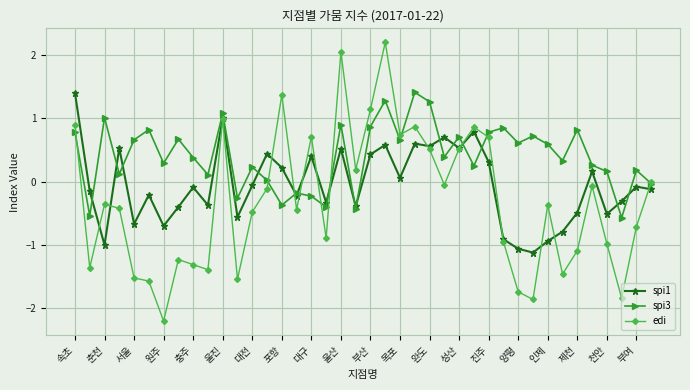

Which series has the widest spread of values?

edi